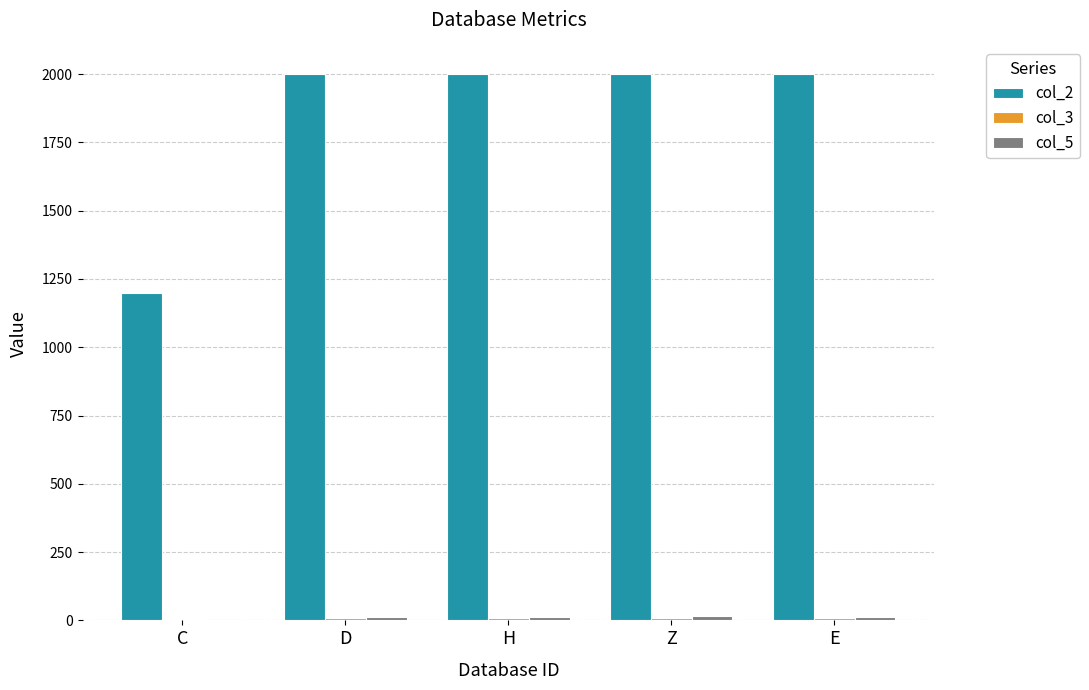

Which series has the largest total across all categories?

col_2